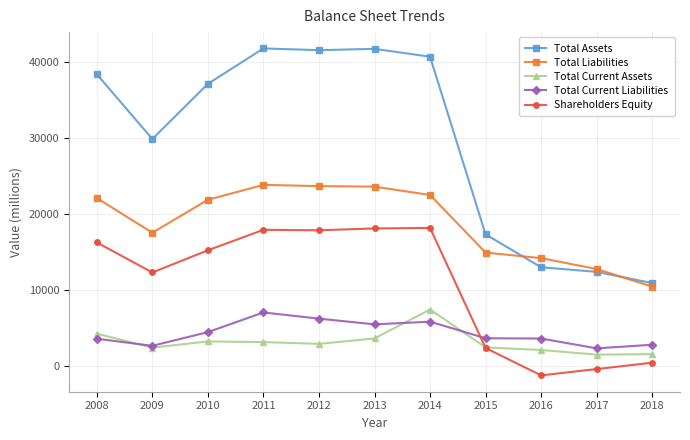

Which series has the largest total across all categories?

Total Assets